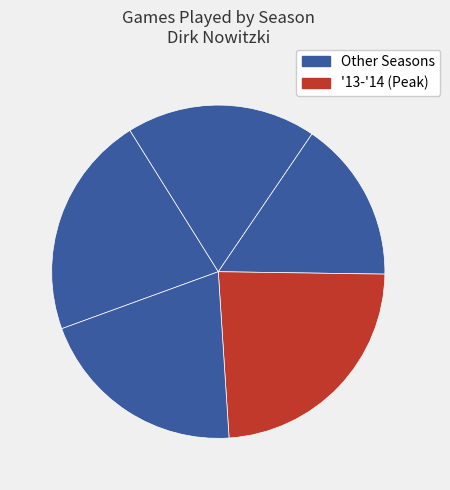

How many slices are in this pie chart?

5